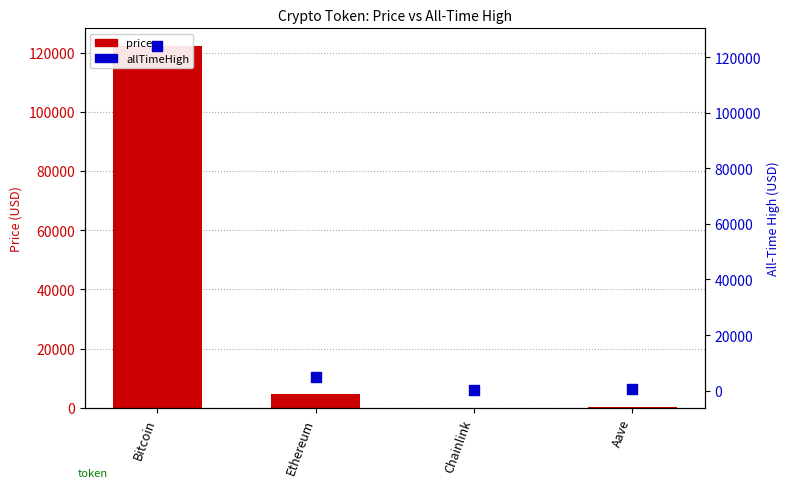

Is the value of allTimeHigh at Ethereum greater than the value of price at Bitcoin?

No